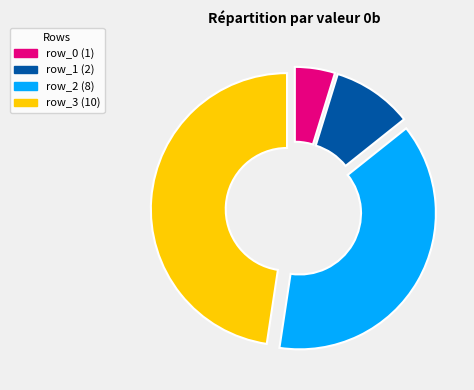

To the nearest percent, what is the difference between the row_3 and row_1 slice percentages?

38%